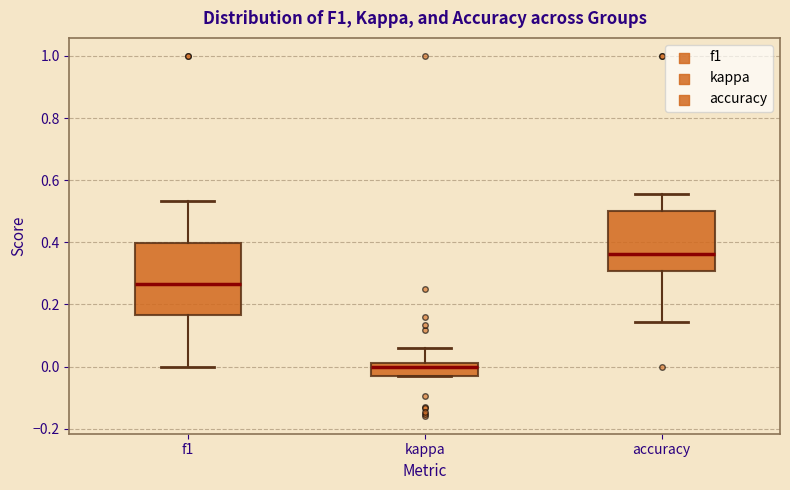

Reading left to right, read every box against the y-axis: the position of its median line, the range the box covers, and the ends of its whiskers. The values are not printed on the chart, so give them approximately, as read against the axis.

f1: median 0.26, box 0.16 to 0.40, whiskers 0.00 to 0.54
kappa: median 0.00, box -0.04 to 0.02, whiskers -0.04 to 0.06
accuracy: median 0.36, box 0.30 to 0.50, whiskers 0.14 to 0.56